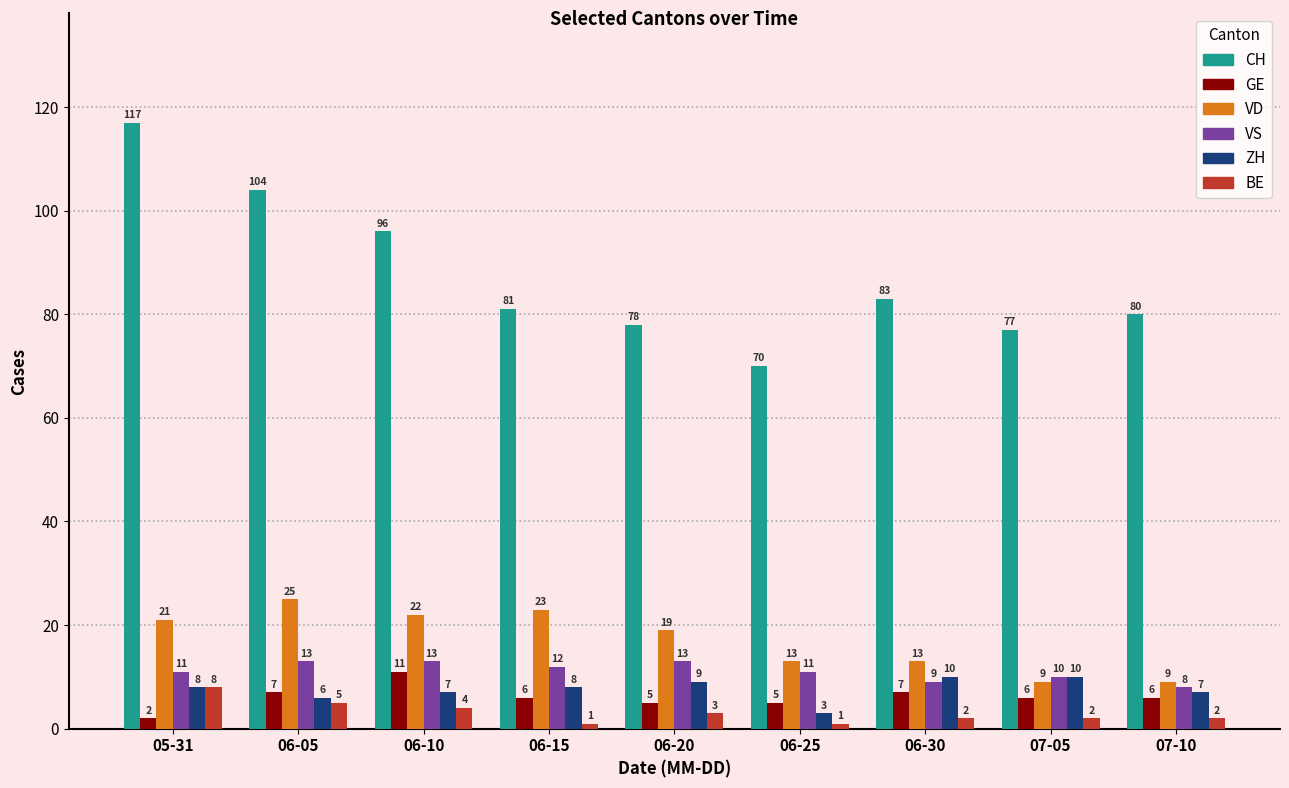

How many categories are shown in the chart?

9